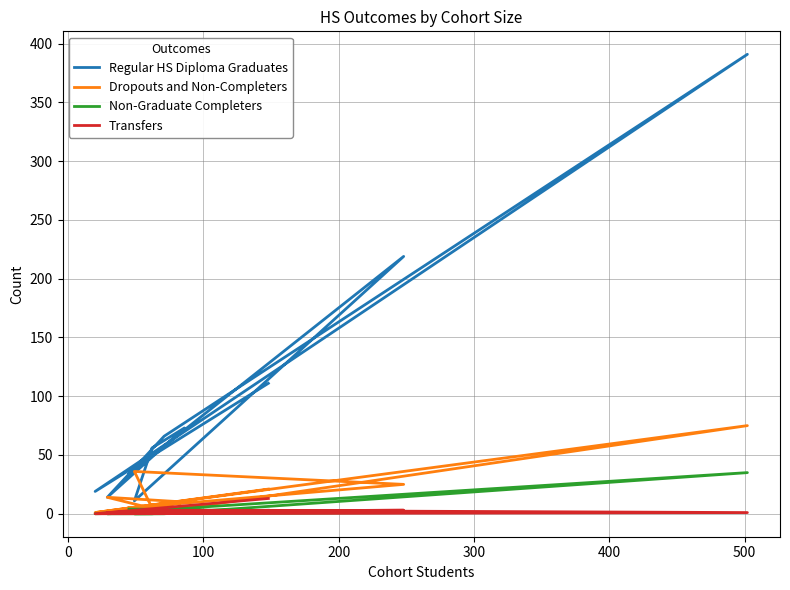

What is the sum of the Dropouts and Non-Completers values at 0 and 200?

3